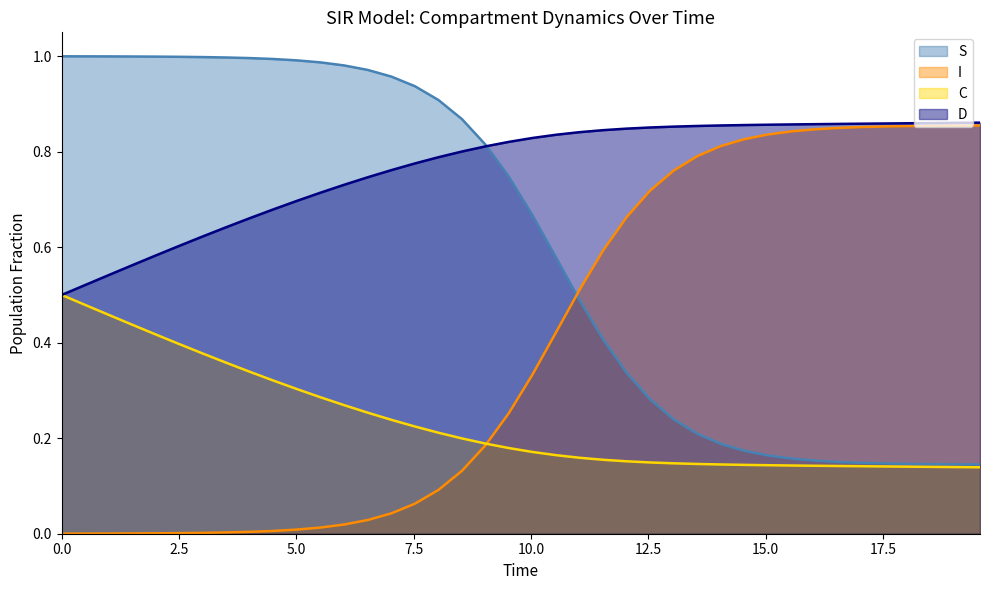

True or false: S and I cross at least once.

True